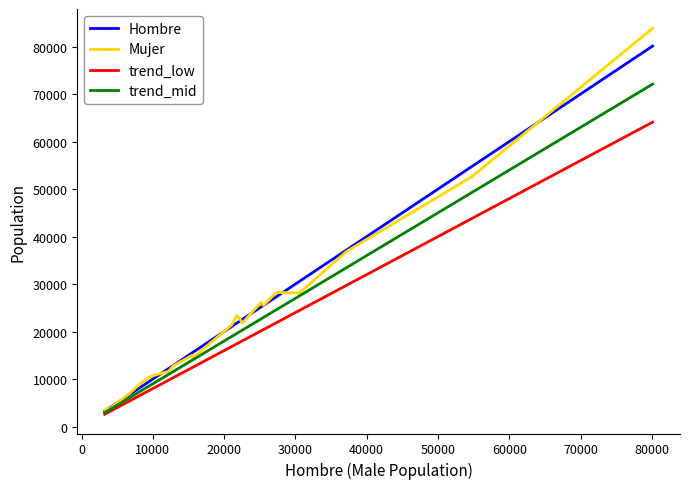

Which series has the largest range (max minus min)?

Mujer